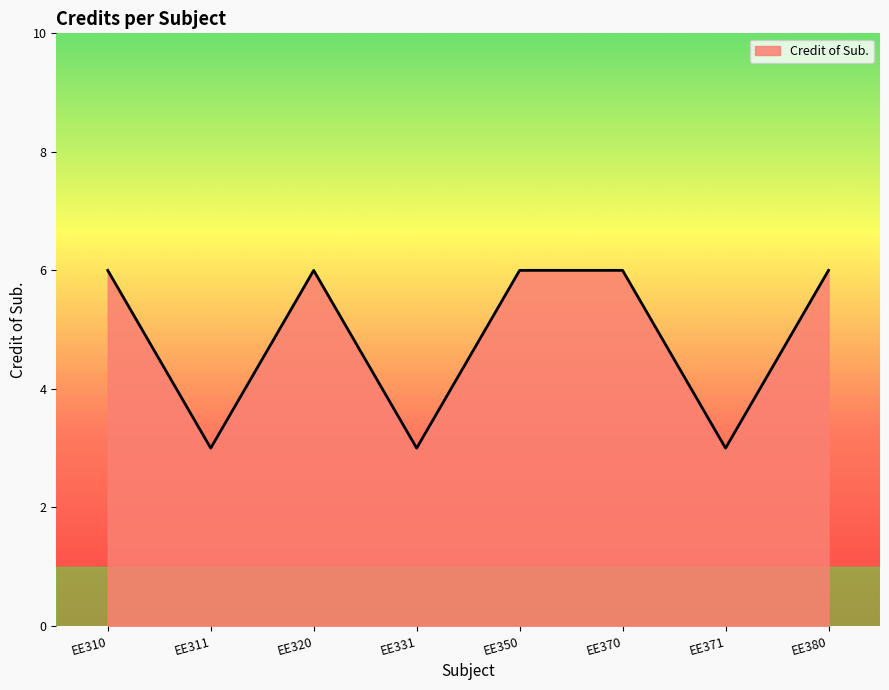

How many interior local valleys (lower than both neighbors) does the data have?

3